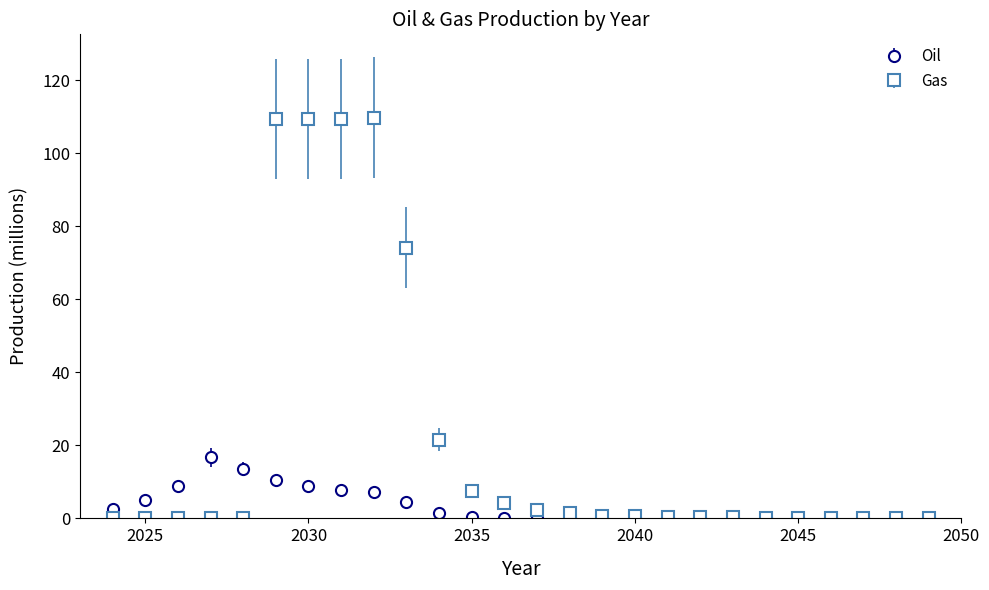

Which series has the largest total across all categories?

Gas